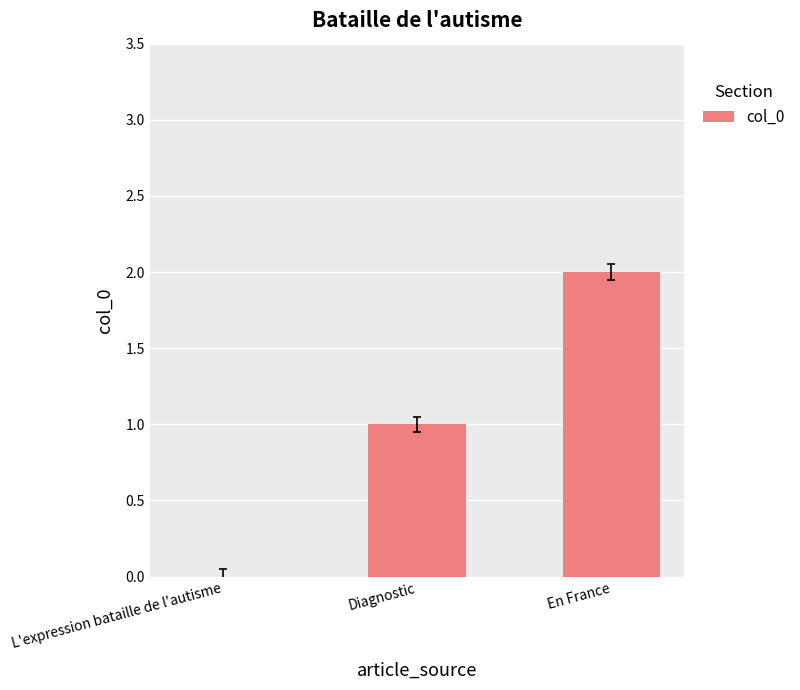

Reading left to right, extract all data points from this chart.

0	1	2